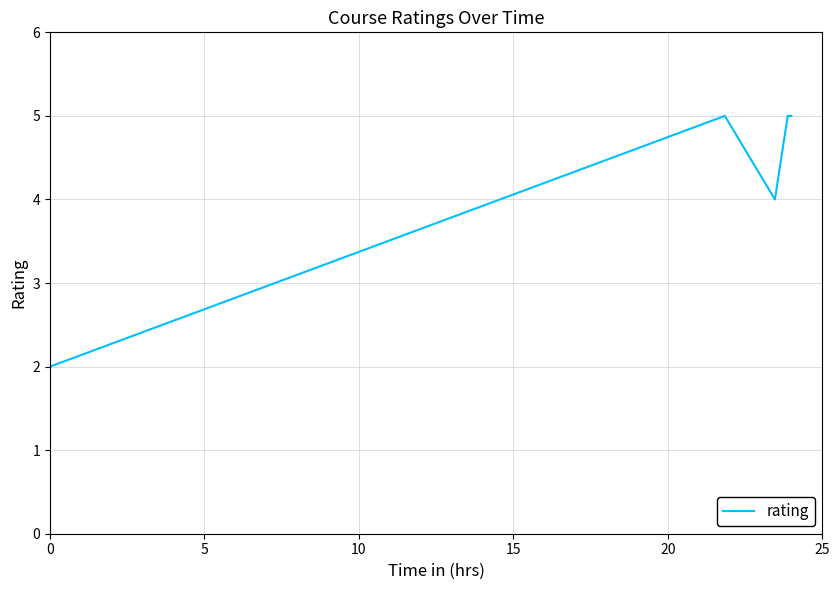

What is the greatest value displayed?

5